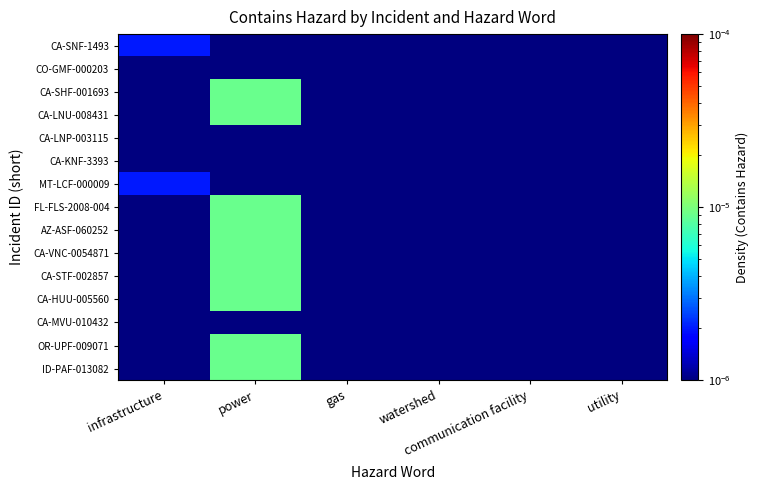

At how many categories does at least one series exceed 0?

6